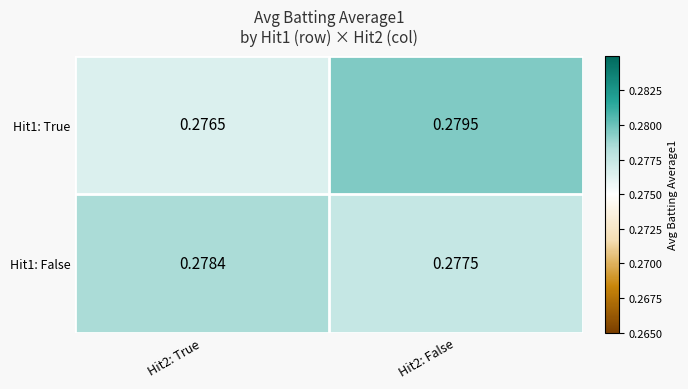

Is the value of Hit1: False at Hit2: True greater than the value of Hit1: True at Hit2: True?

Yes